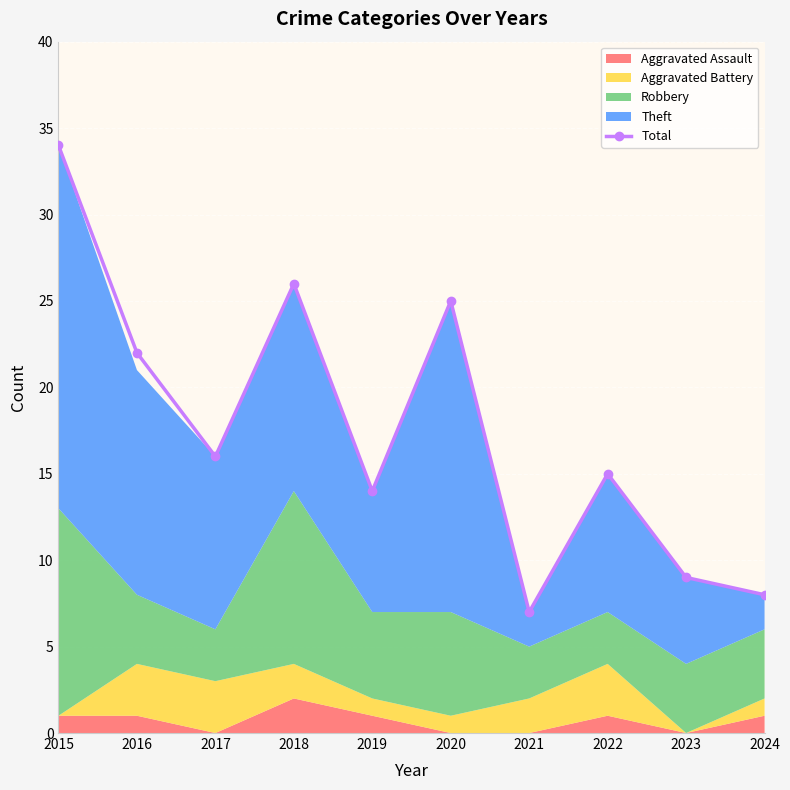

Rank the categories by value from highest to lowest.

2015, 2018, 2020, 2016, 2017, 2022, 2019, 2023, 2024, 2021